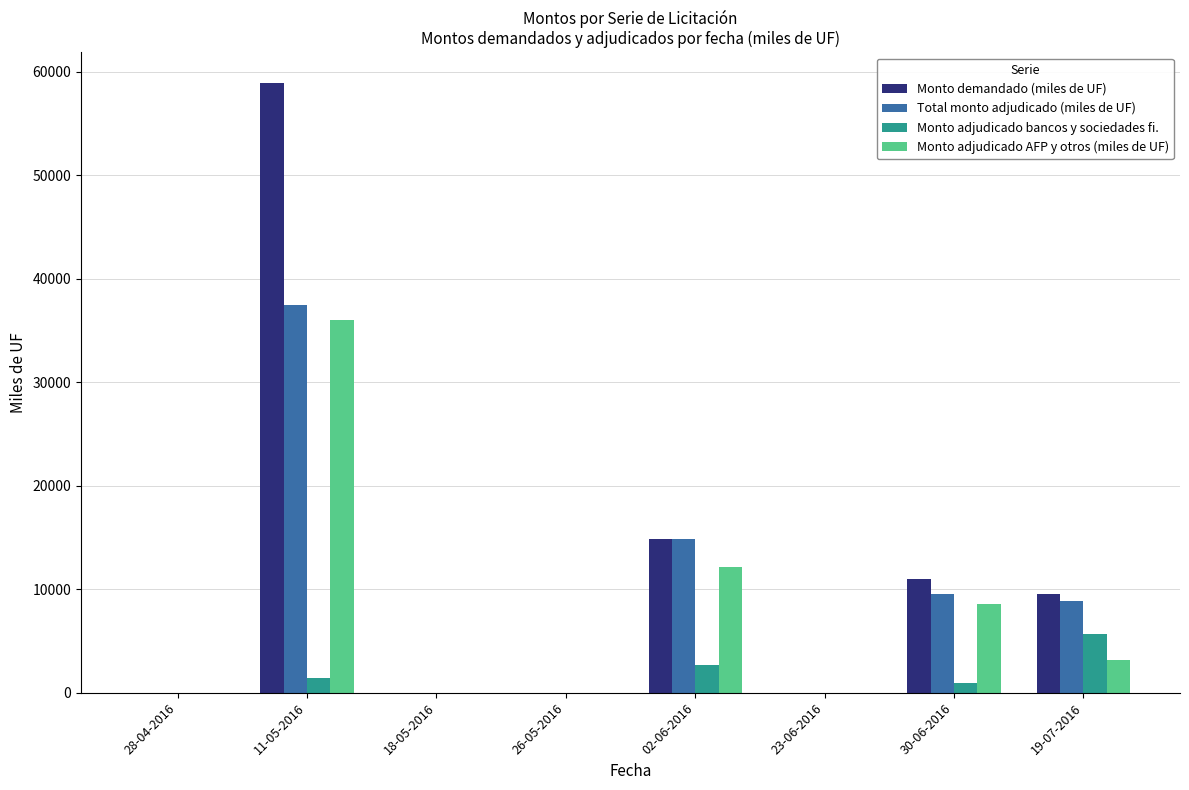

What is the highest value of the Monto adjudicado AFP y otros (miles de UF) series?

36050